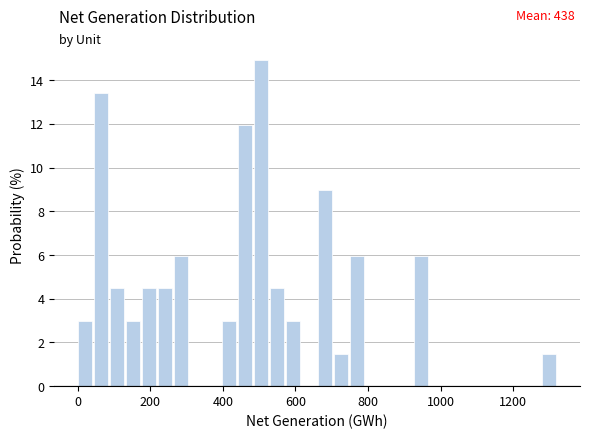

Read against the x-axis, roughly where is the centre of the tallest bar?

500